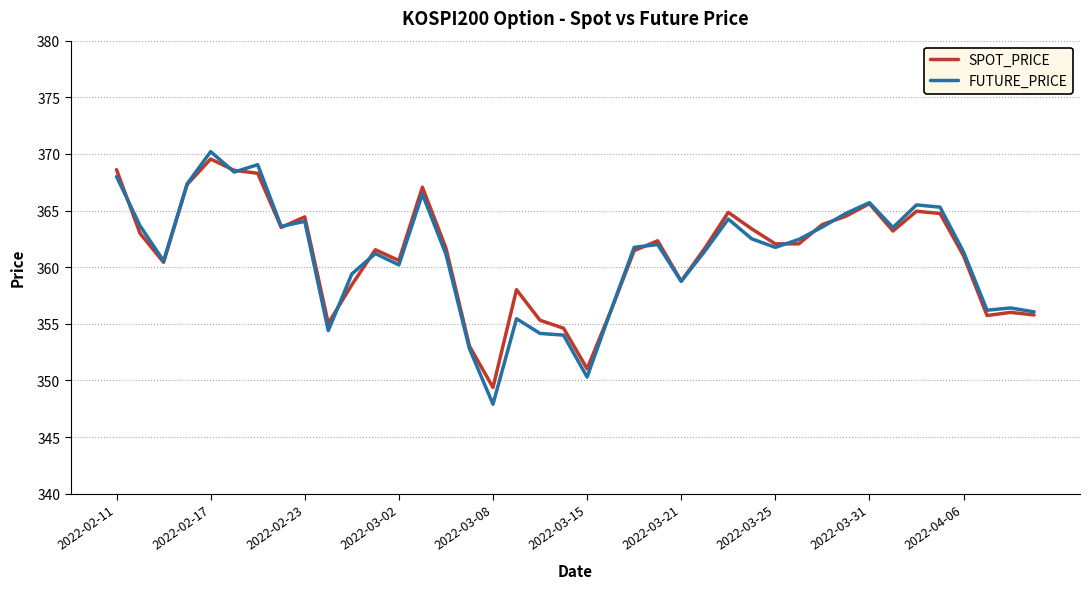

Which series has the widest spread of values?

FUTURE_PRICE